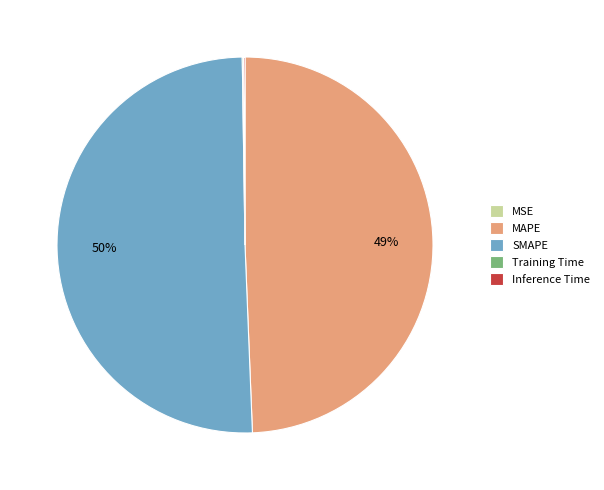

To the nearest percent, what is the average slice percentage?

20%